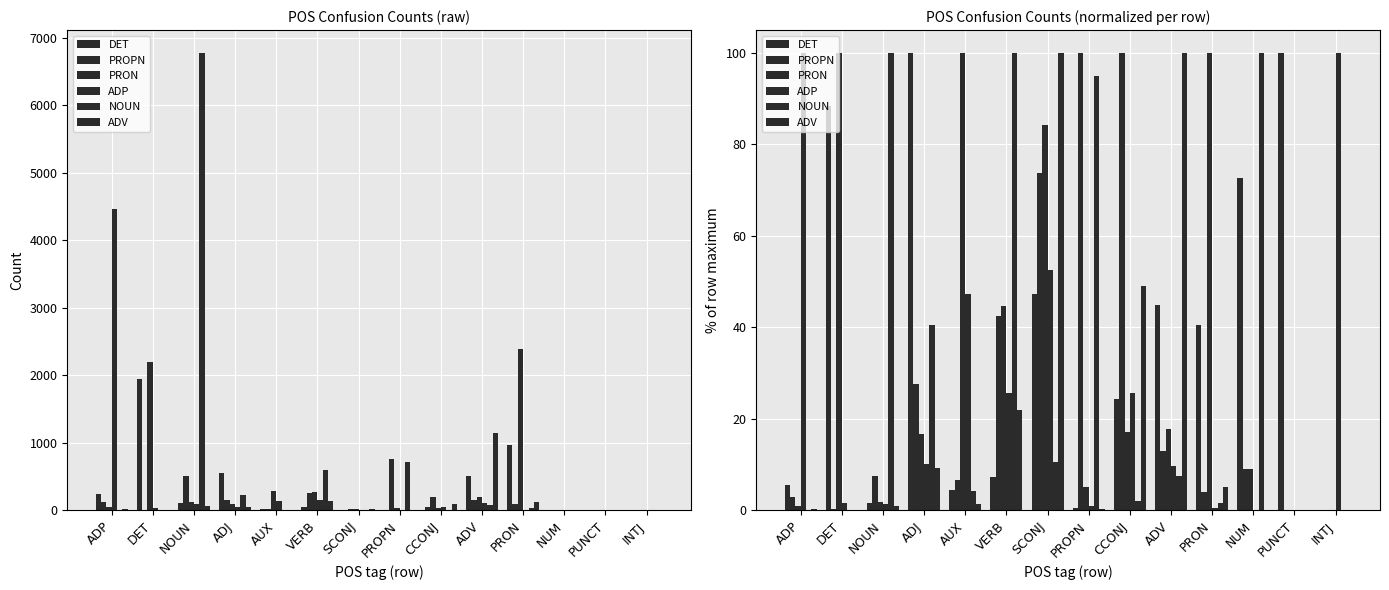

Is it true that ADV equals 7.0 at PRON?

False